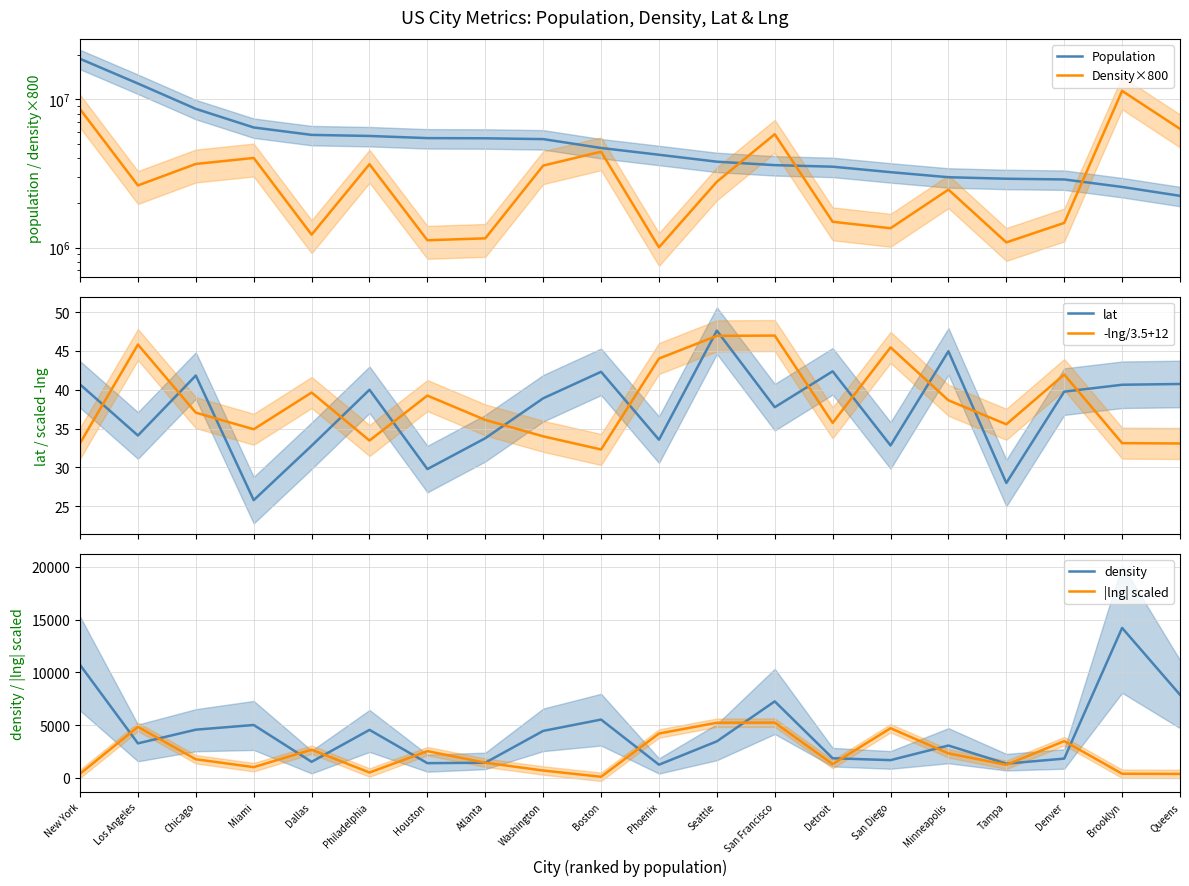

At which category is the sum across all series the highest?

New York